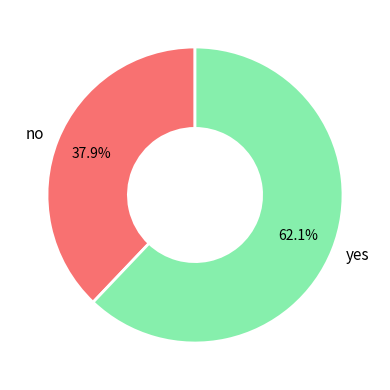

Rank the categories by value from highest to lowest.

yes, no